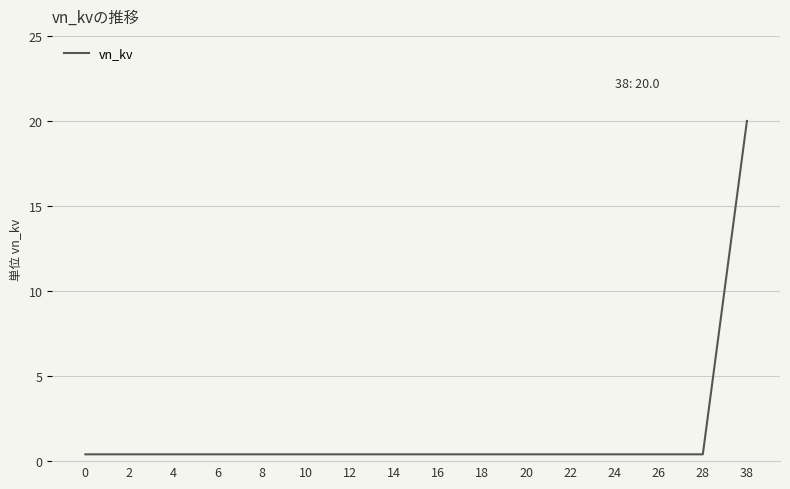

What is the difference between the maximum and minimum values?

19.6